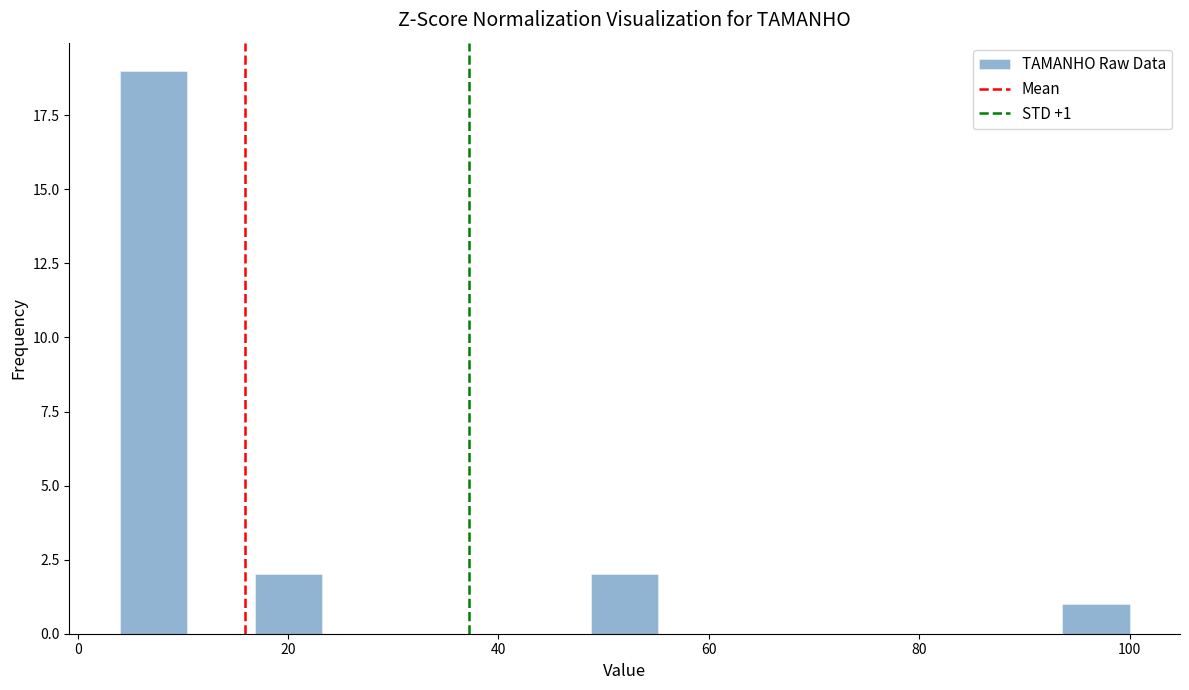

Around what value on the x-axis is the tallest bar? Give the approximate position of its centre, as read against the axis.

8